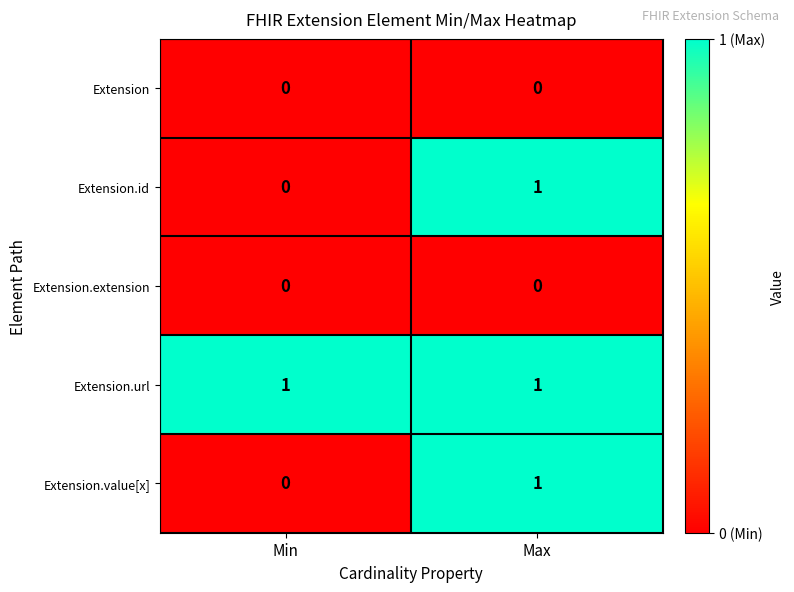

Reading left to right, what are all the values shown in this chart?

Extension: 0	0
Extension.id: 0	1
Extension.extension: 0	0
Extension.url: 1	1
Extension.value[x]: 0	1